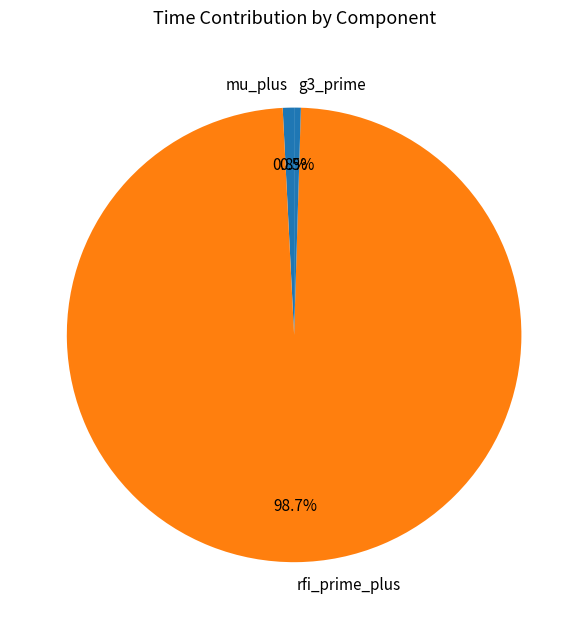

How many slices are in this pie chart?

3